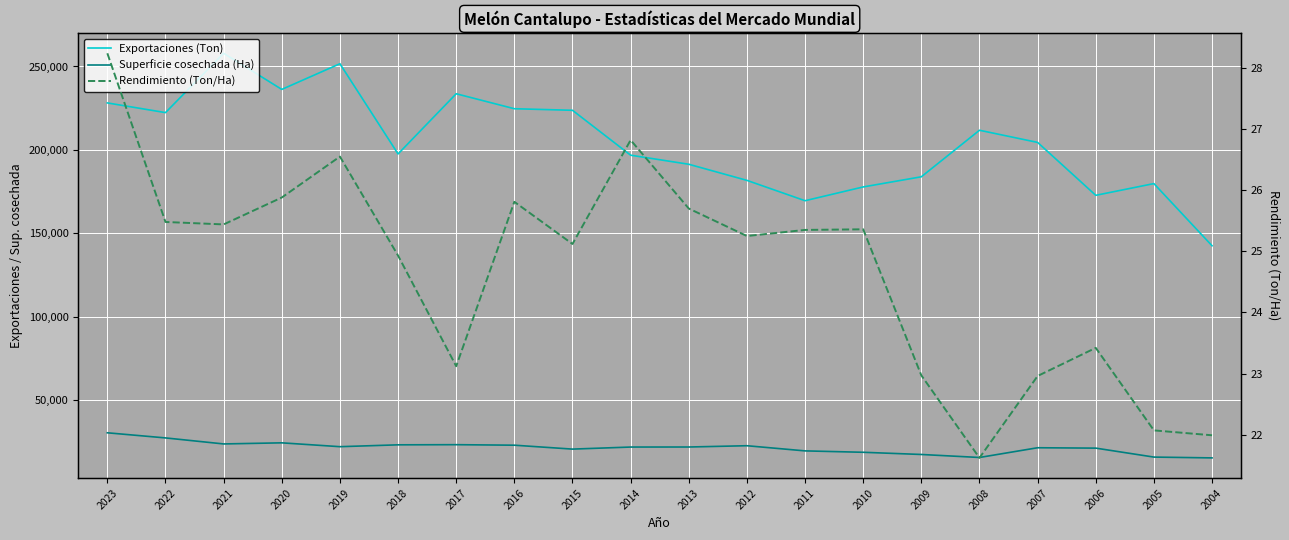

Is this an area chart (filled region under the line)?

No